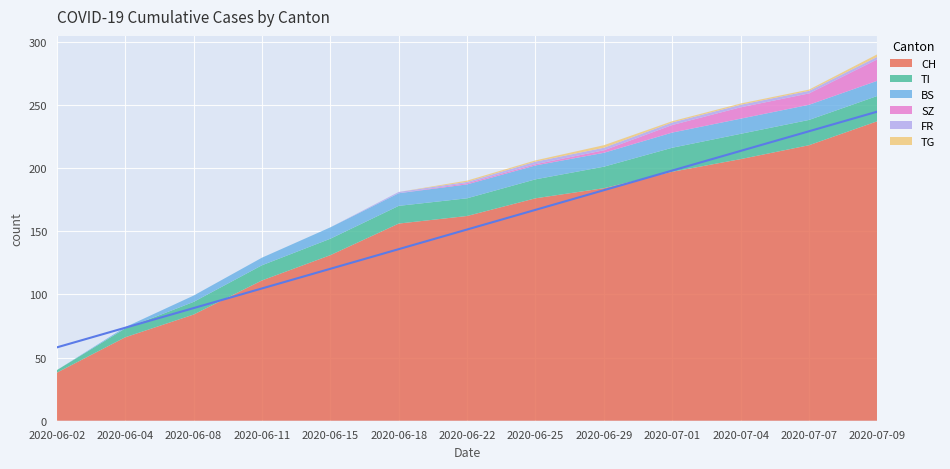

At how many categories does at least one series exceed 180?

5